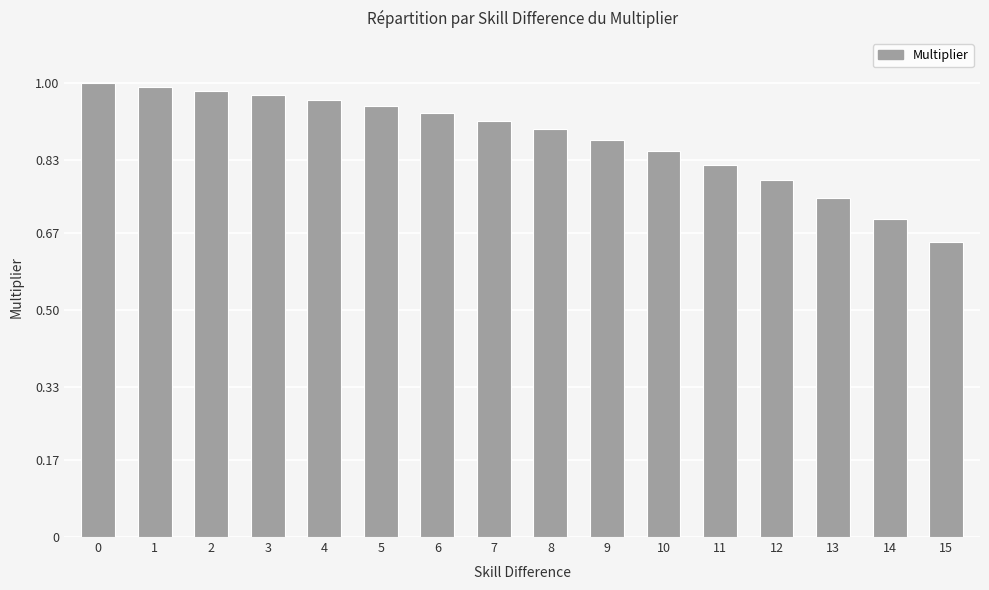

The value at 8 is 0.9. True or false?

True